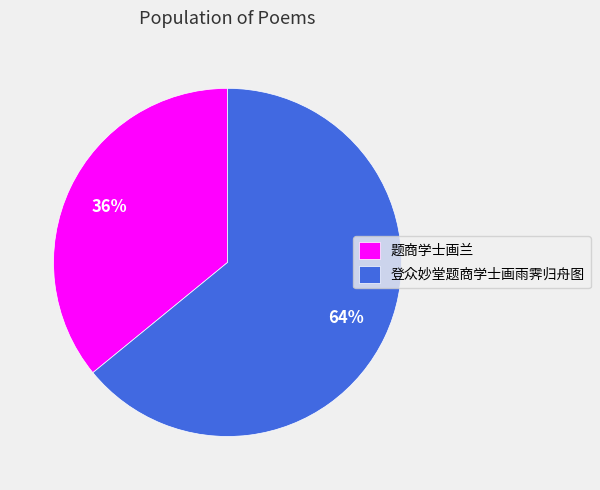

Which category has the biggest portion of the pie?

登众妙堂题商学士画雨霁归舟图